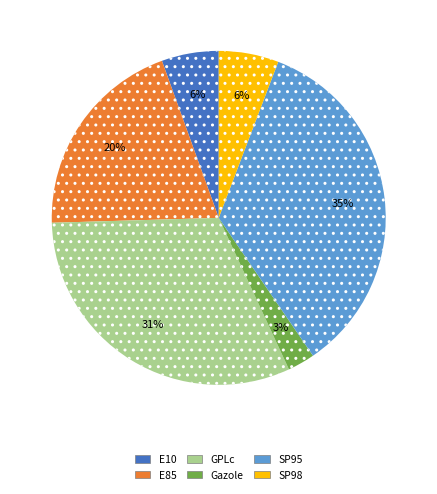

Which category has the biggest portion of the pie?

SP95